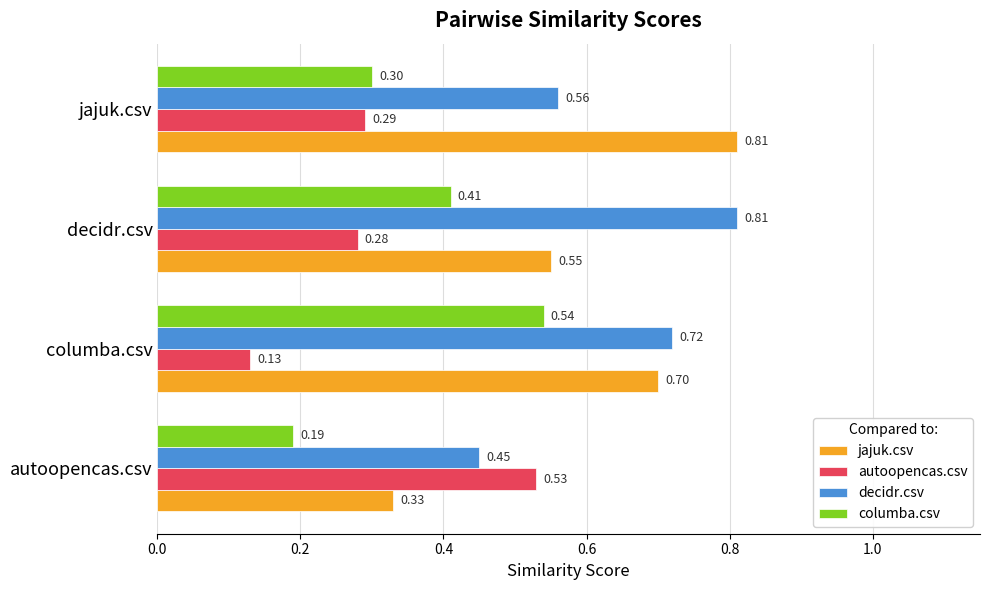

What is the sum of all columba.csv values?

1.4